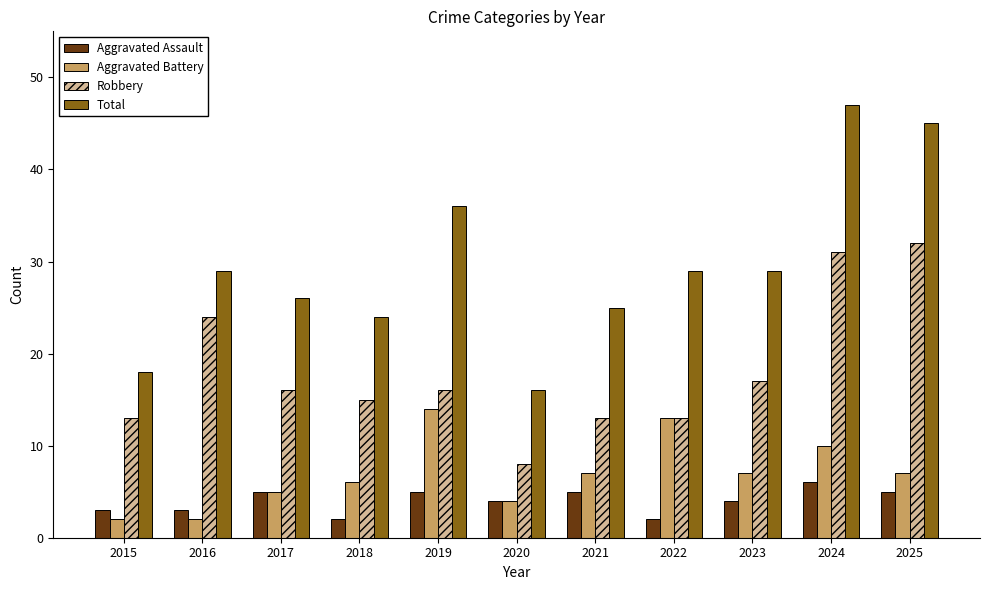

The value of Total at 2023 is 12. True or false?

False